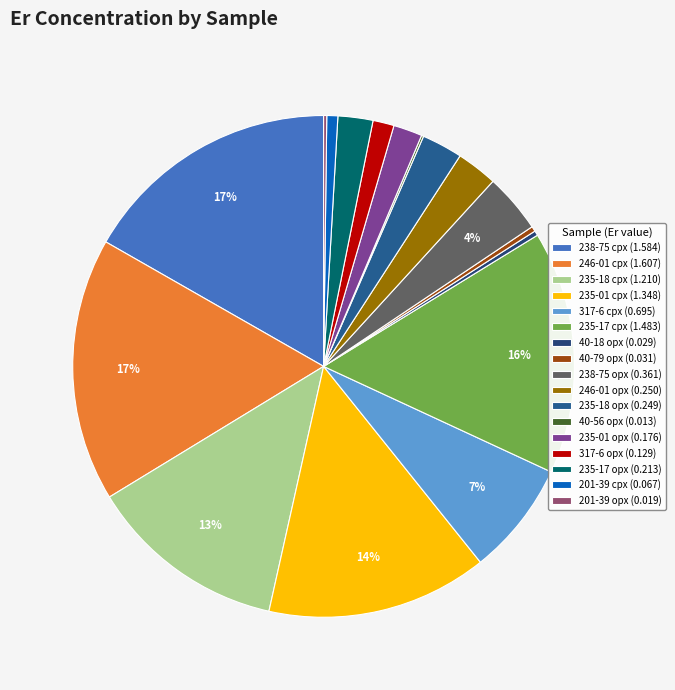

What portion of the pie excludes 201-39 cpx?

99.3%